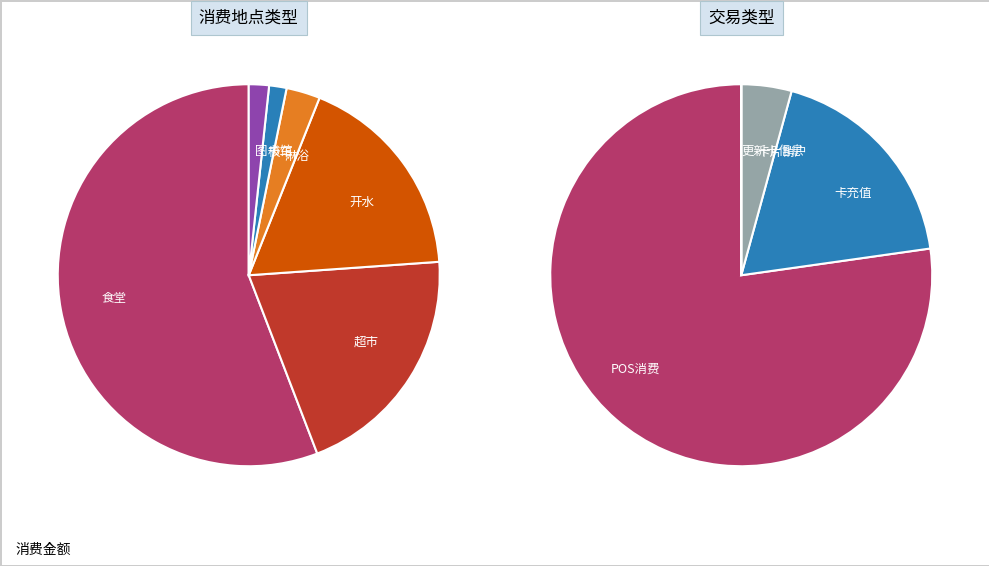

What is the ratio of the value at 食堂 to the value at 超市?

2.8